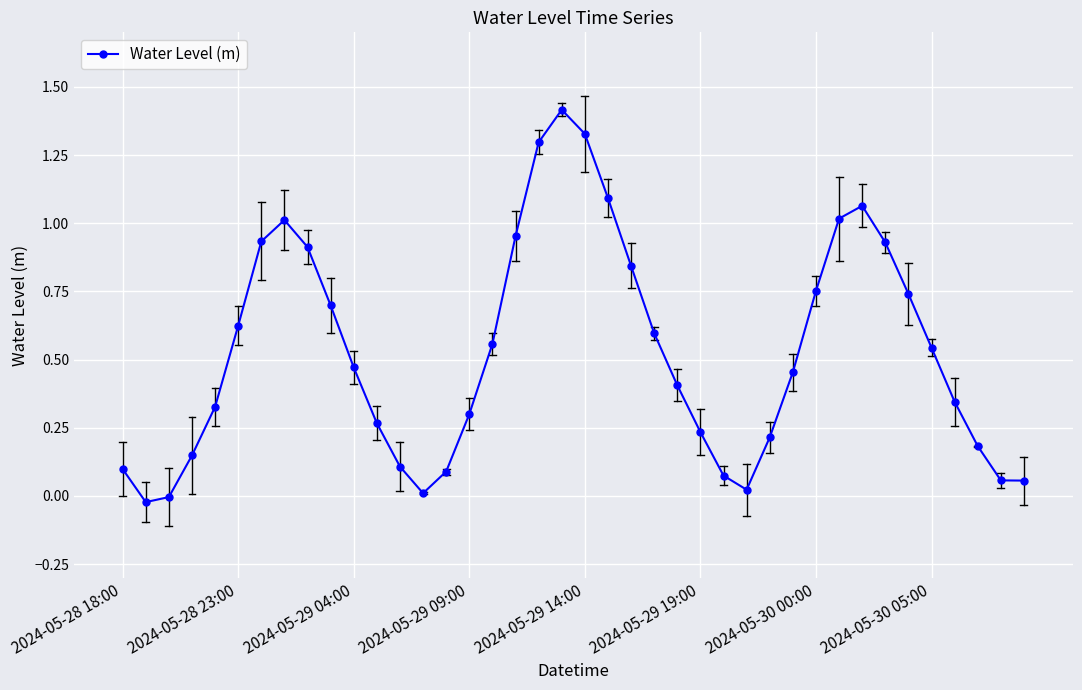

What is the maximum value shown in the chart?

1.4